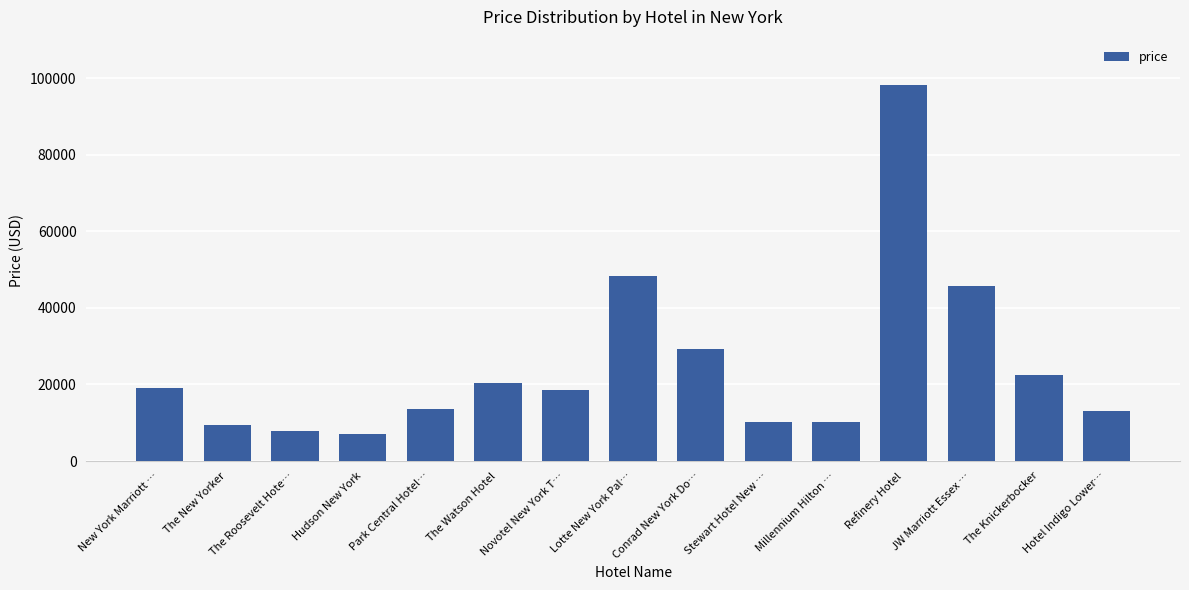

What is the minimum value shown in the chart?

7168